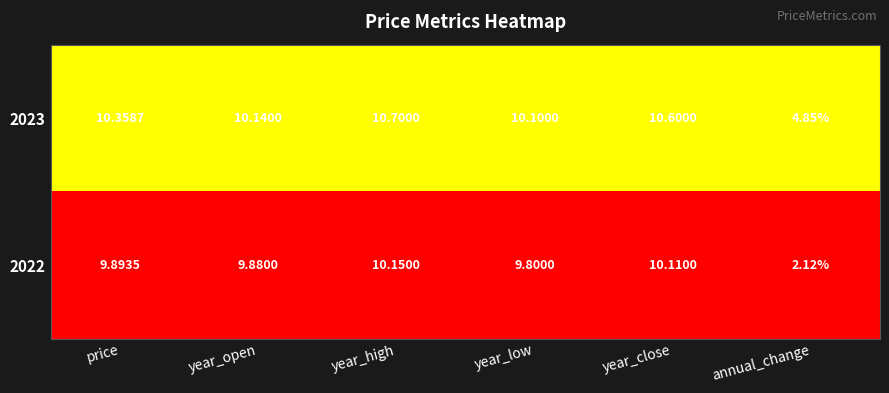

What is the total value across all series at annual_change?

7.0